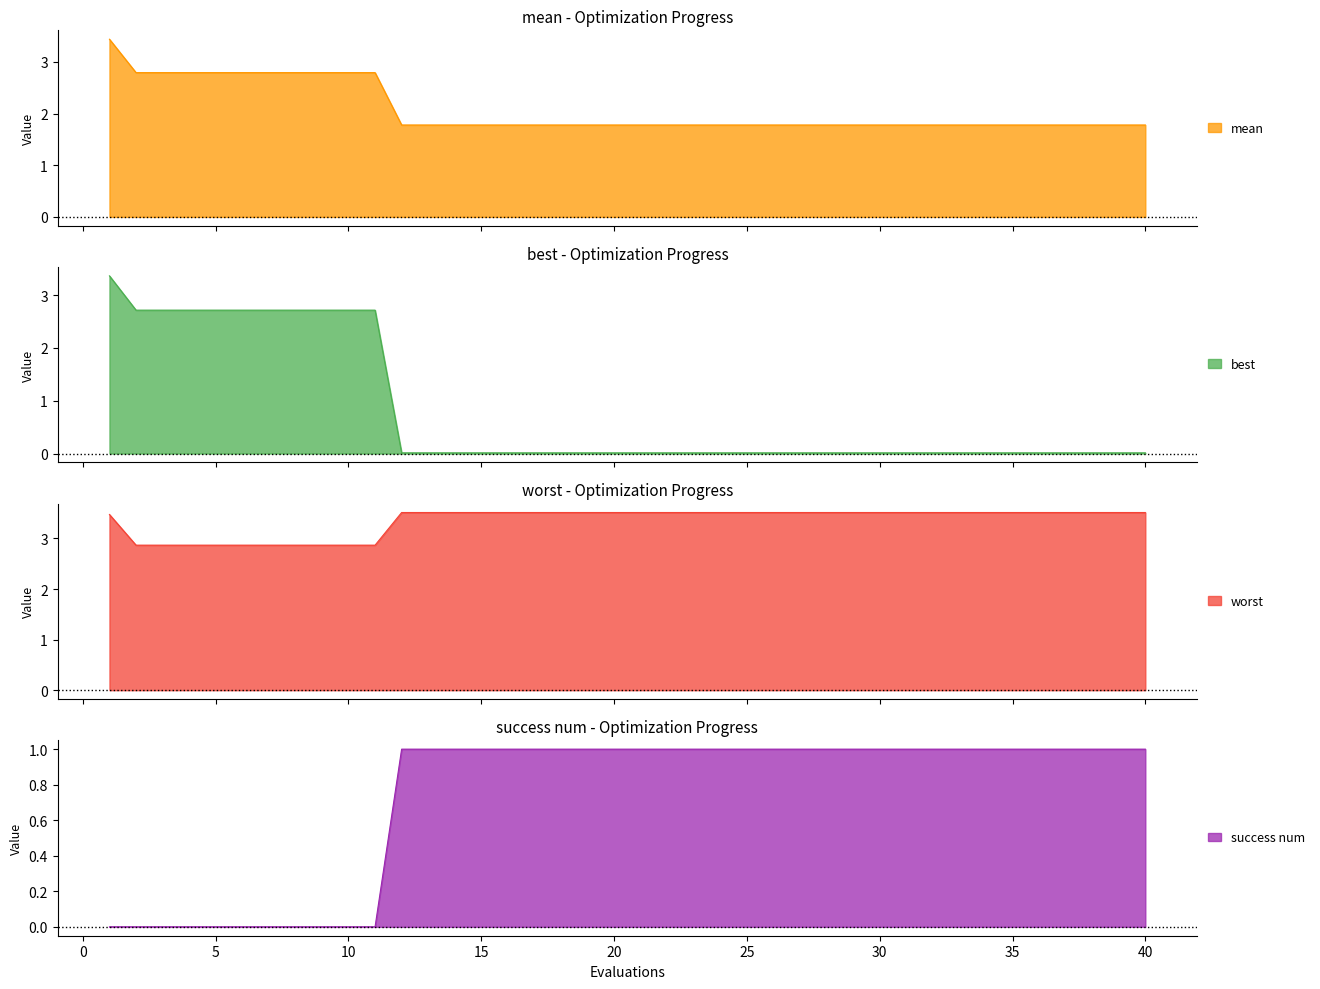

True or false: mean and success num cross at least once.

False